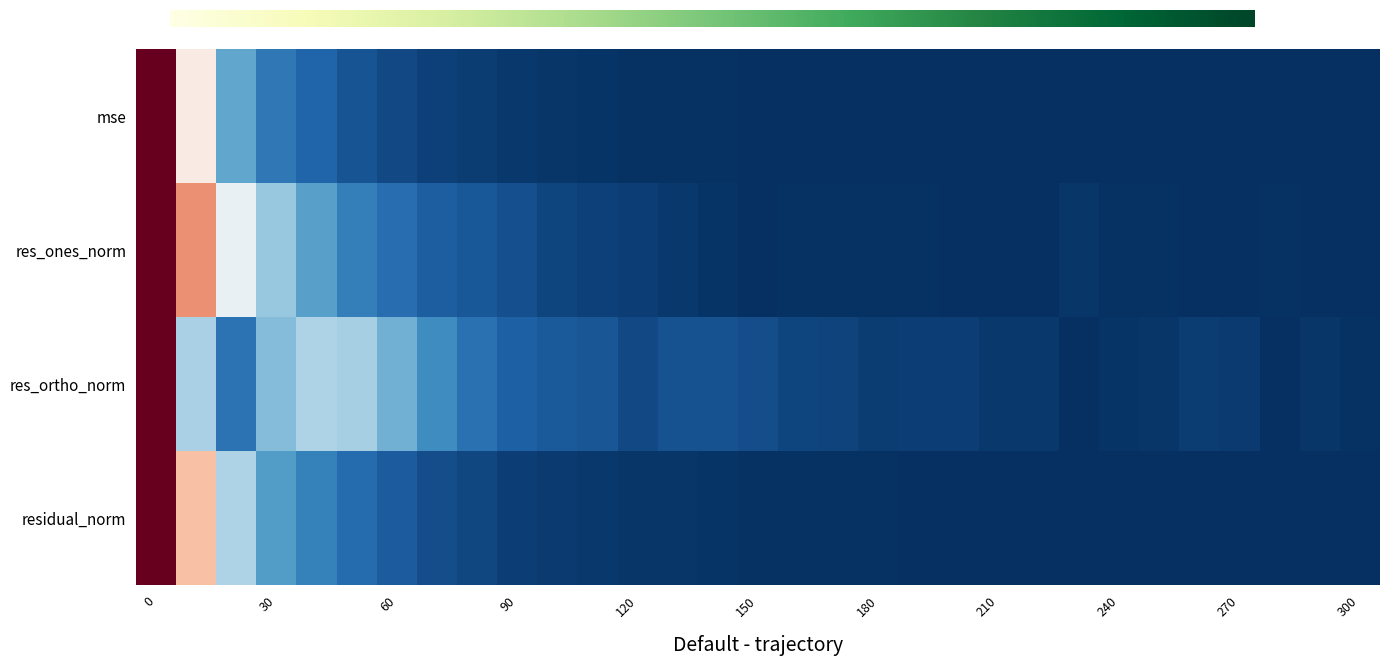

Which series has the largest total across all categories?

res_ortho_norm